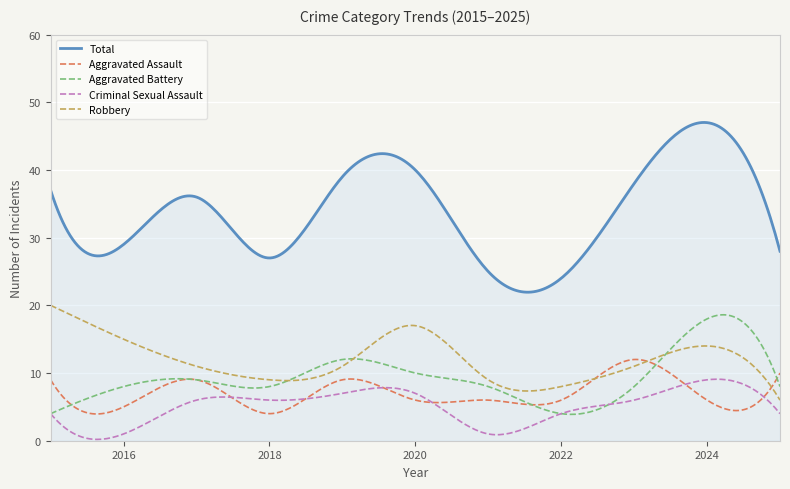

List the series in order of their peak value, highest first.

Total, Robbery, Aggravated Battery, Aggravated Assault, Criminal Sexual Assault